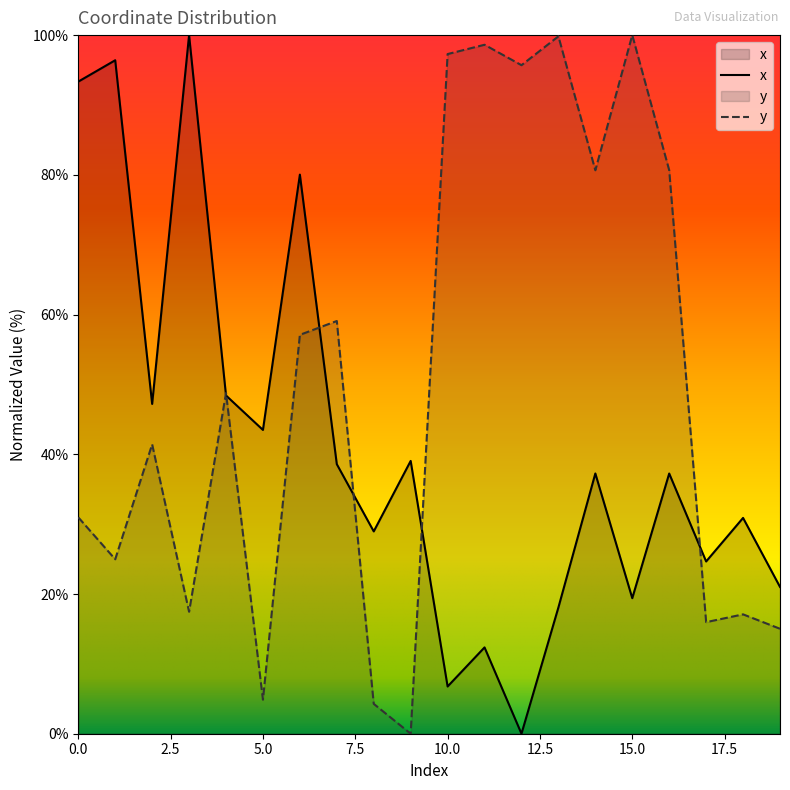

Count the number of categories in the chart.

20